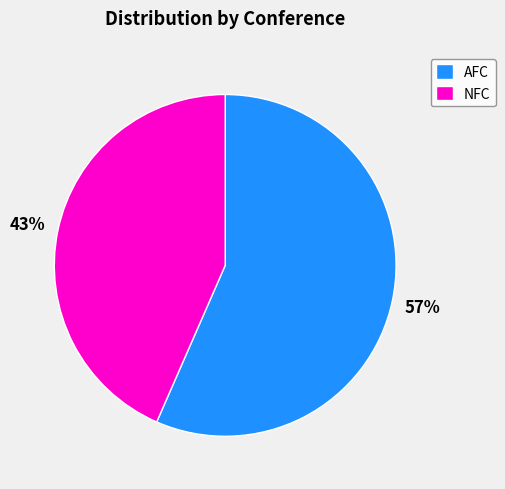

Approximately how many times larger is the value at NFC compared to AFC?

0.8